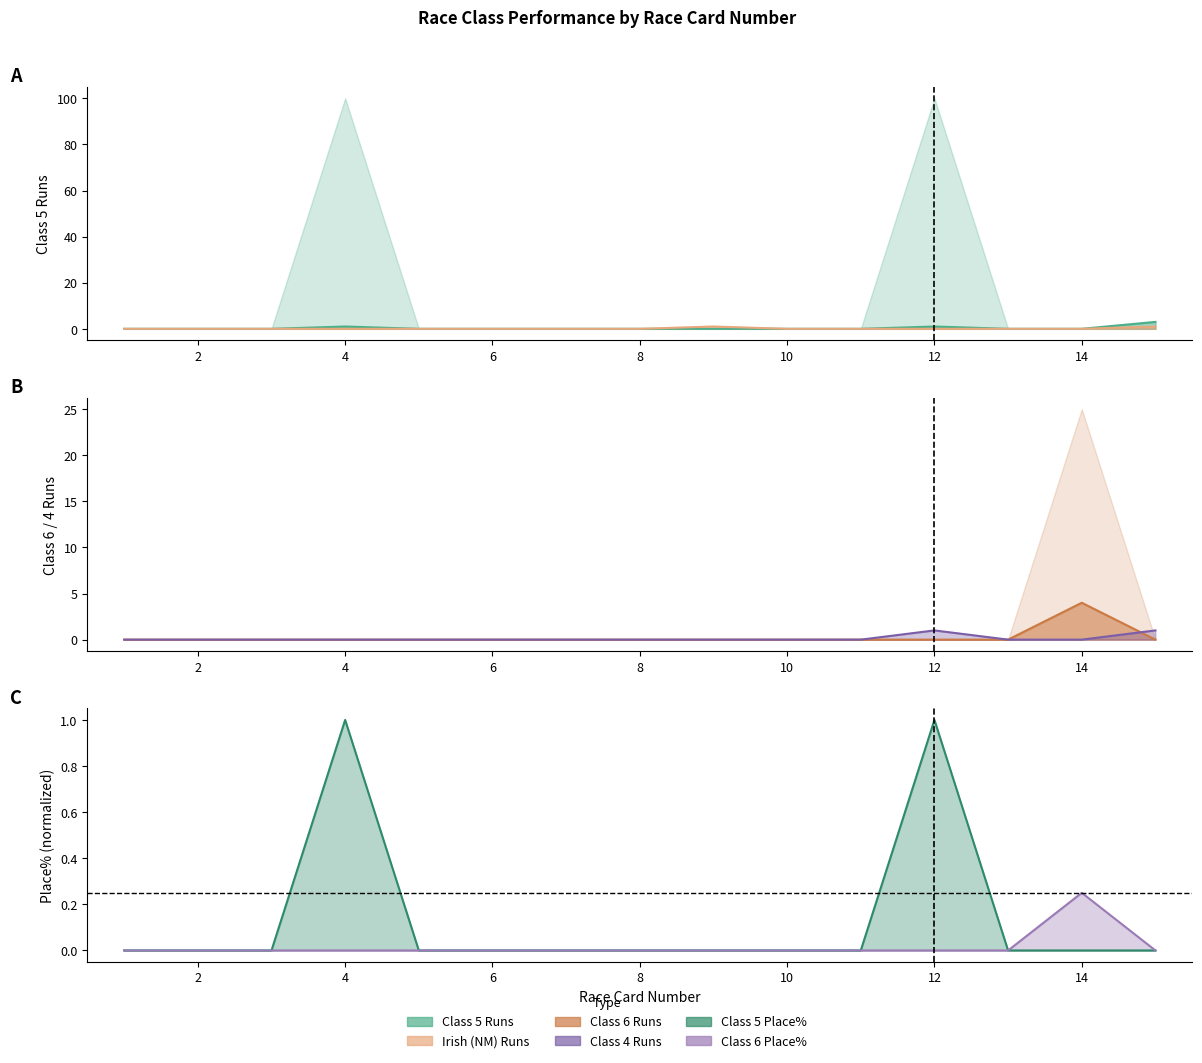

Is it true that Irish (NM) Runs equals 0.0 at 5?

True